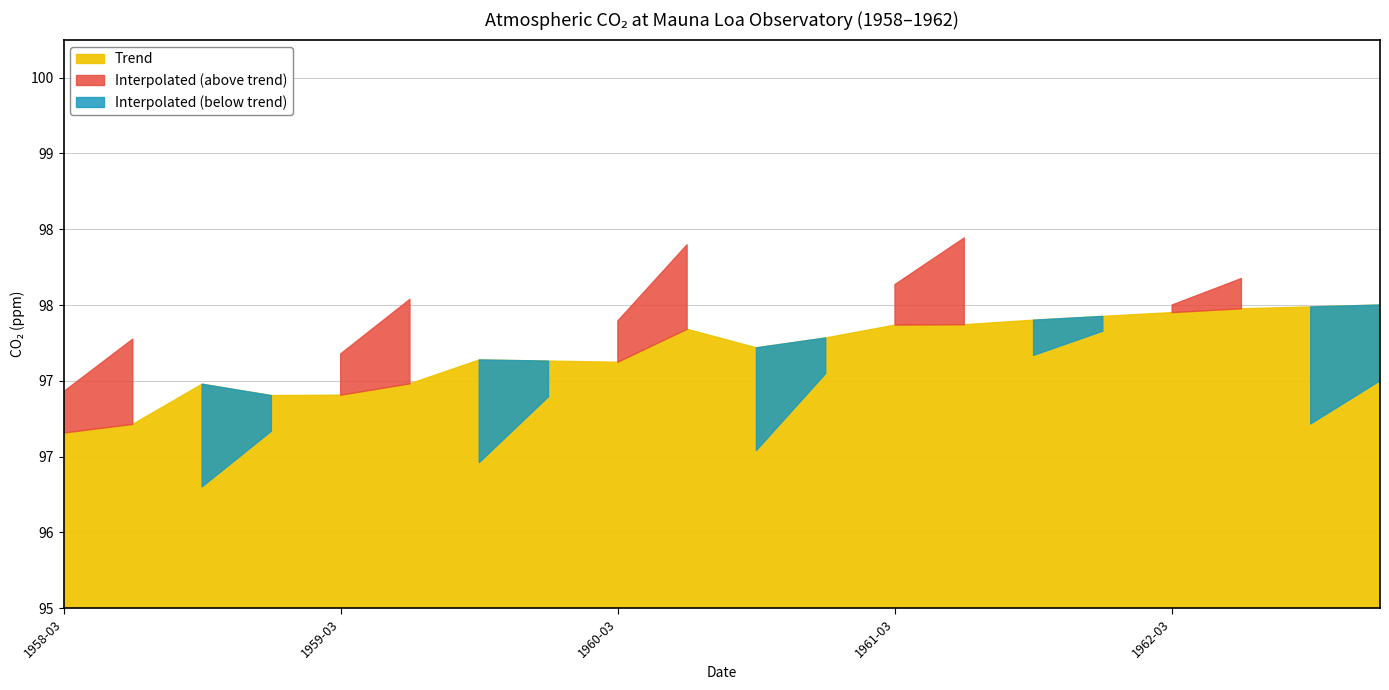

Which series has the widest spread of values?

Interpolated